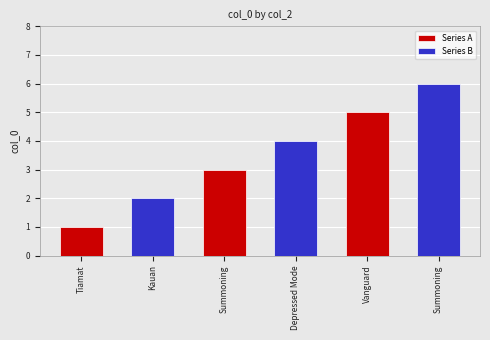

What is the sum of all values?

21